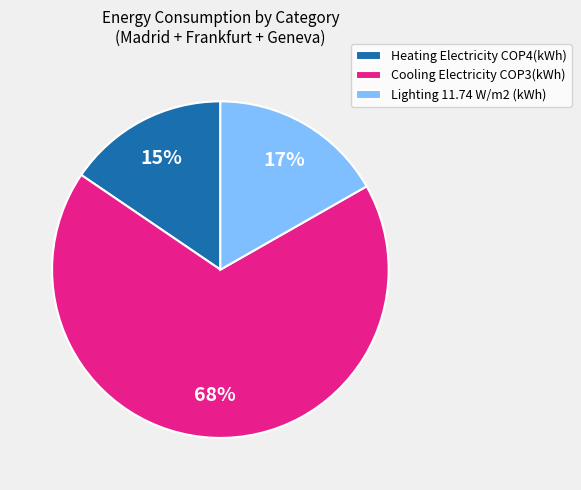

Is the sum of Lighting 11.74 W/m2 (kWh) and Heating Electricity COP4(kWh) greater than half?

No